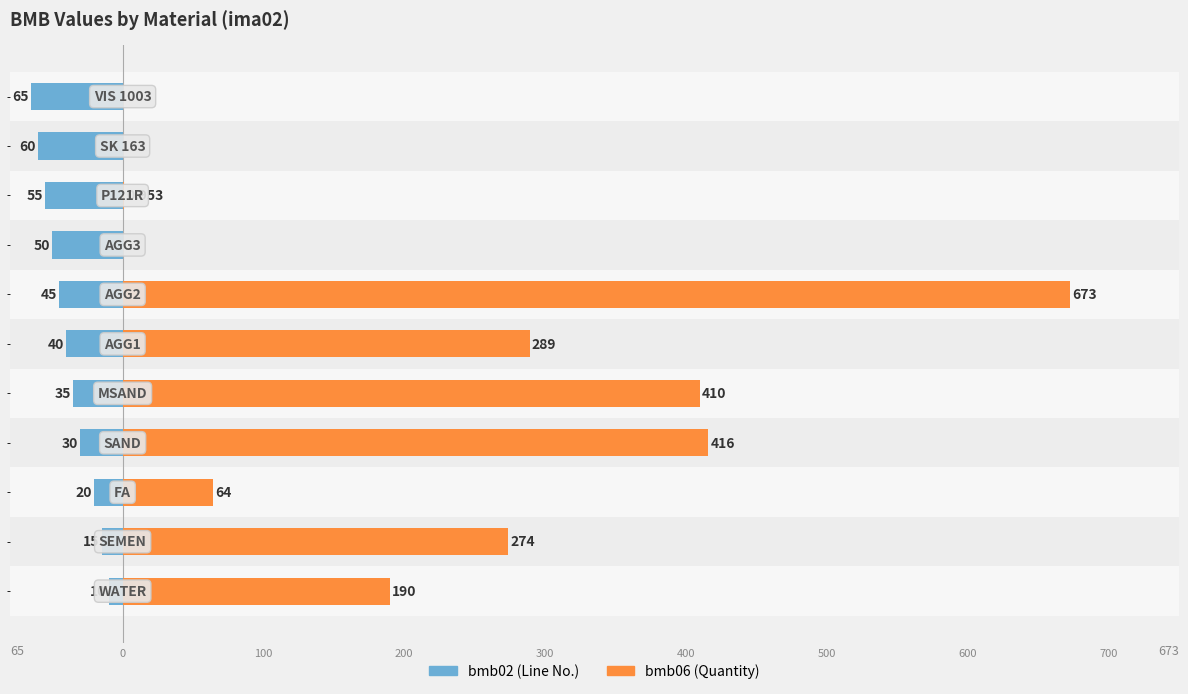

How many distinct data groups are displayed?

2